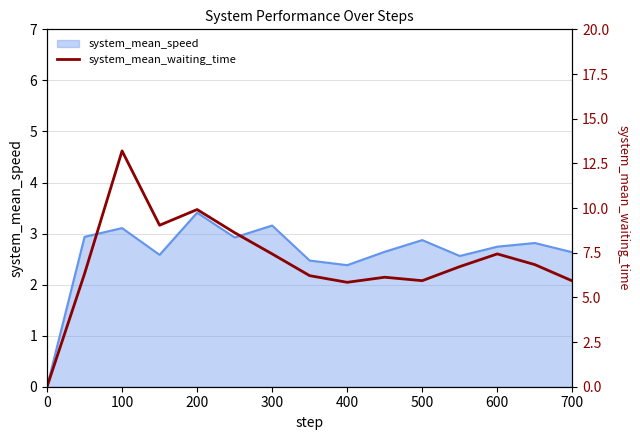

Is it true that system_mean_speed equals 1.4 at 500?

False